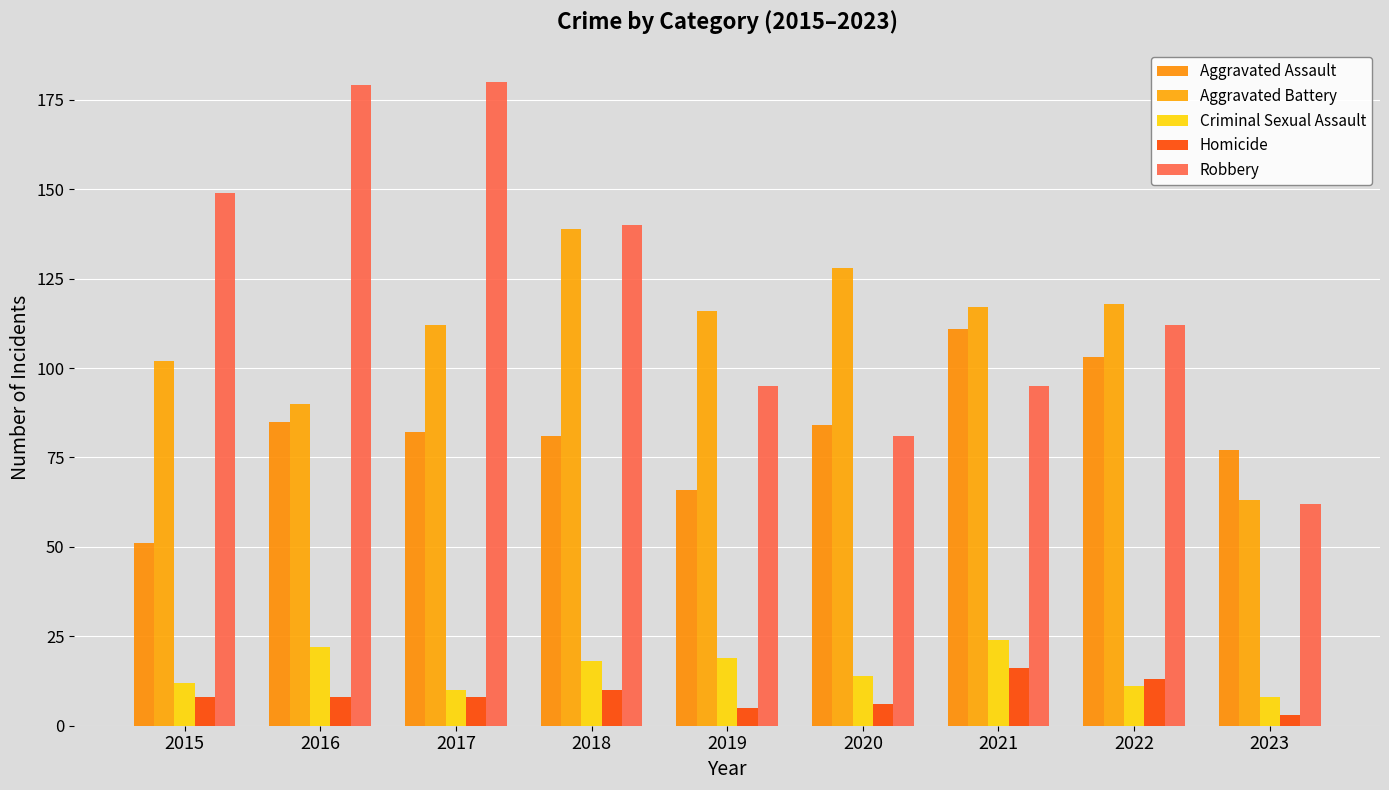

What is the sum of the Aggravated Battery values at 2015 and 2016?

192